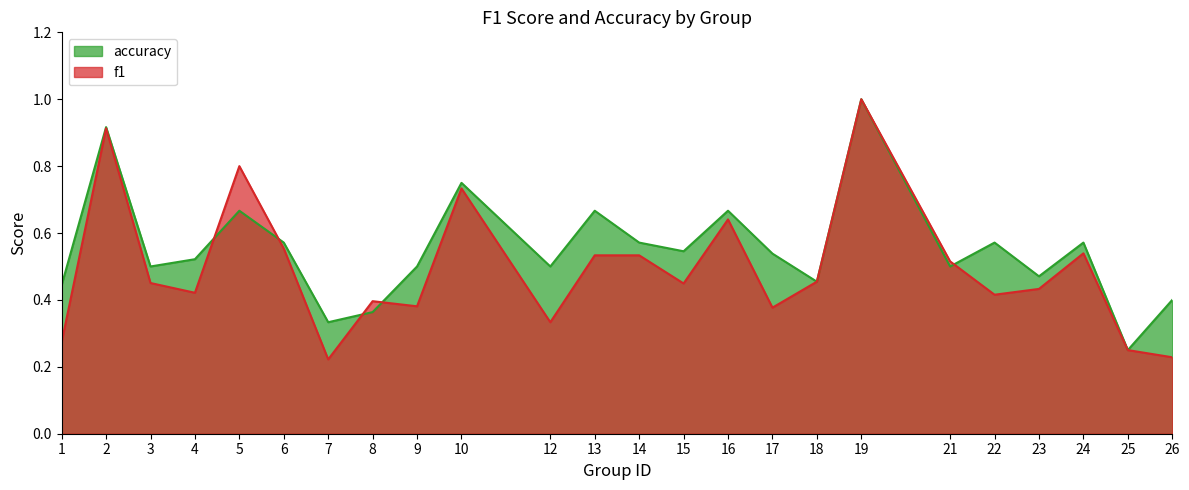

How many f1 values are between 0 and 1?

24